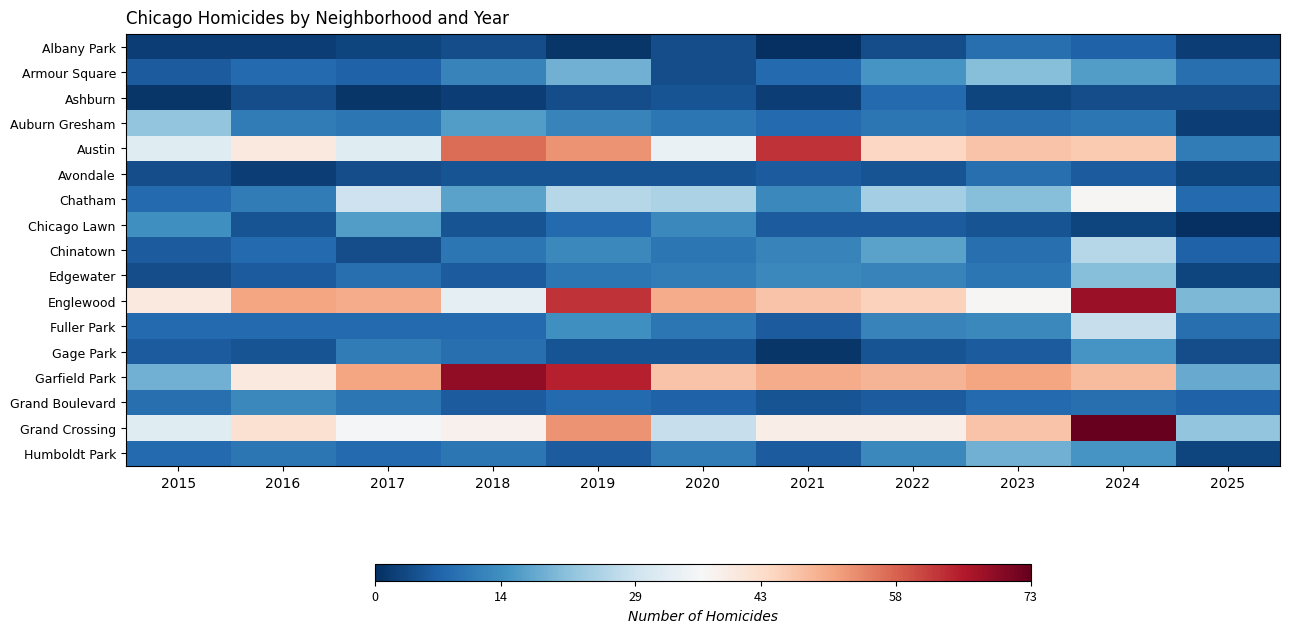

What is the spread (max minus min) of values at 2023?

48